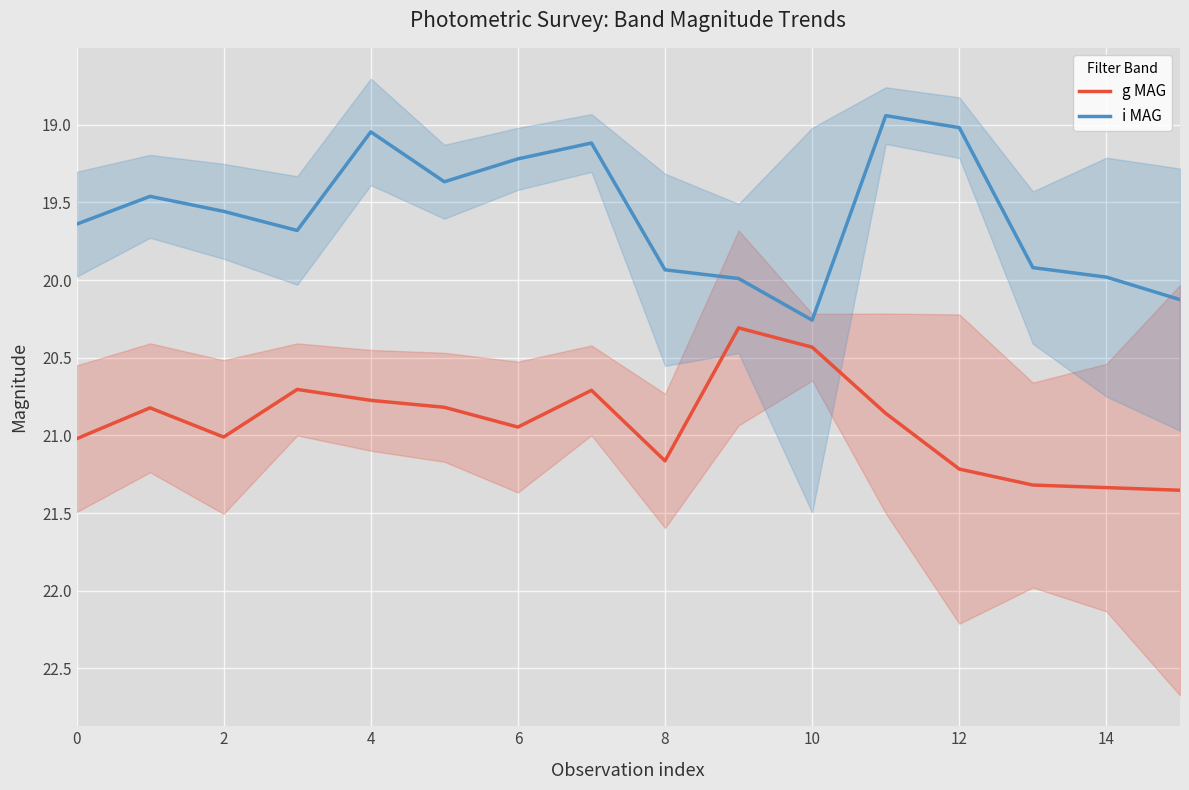

True or false: i MAG has more than 2 points higher than both neighbors.

True